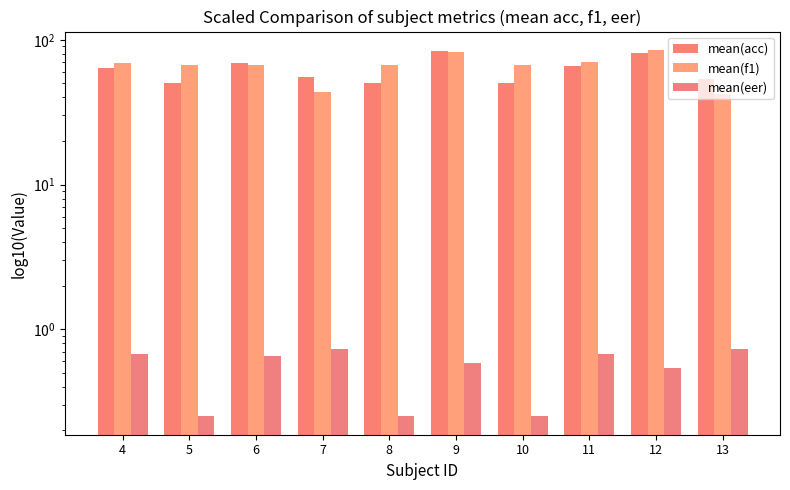

Where does the mean(acc) series first go above 64?

6